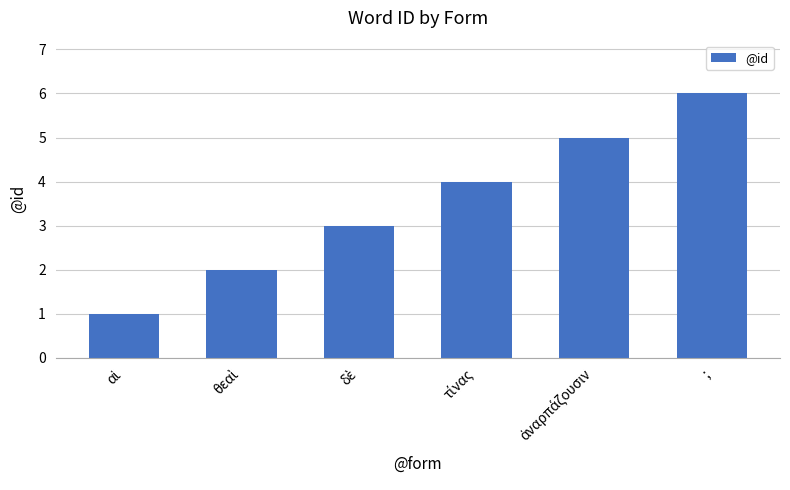

At which category does the chart reach its peak across all series?

;